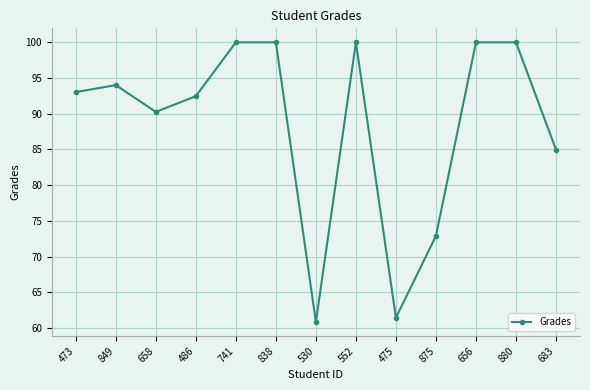

How many distinct data groups are displayed?

1